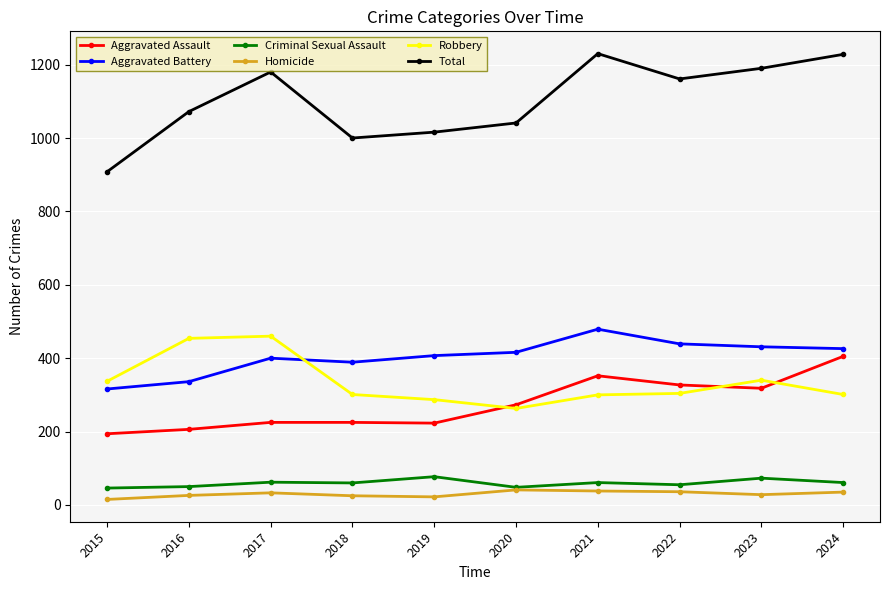

Which series has the widest spread of values?

Total